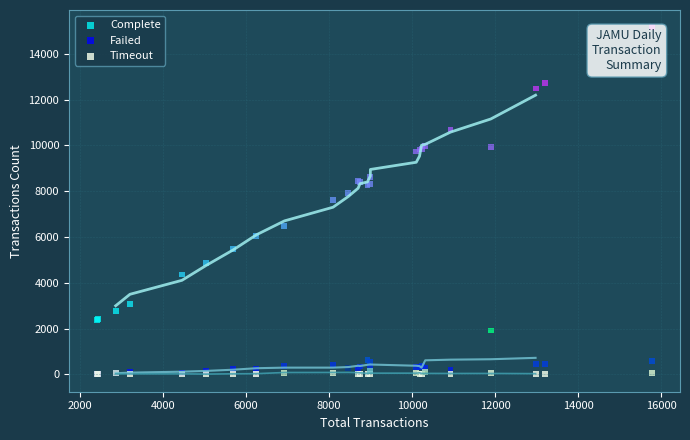

What are all the series names shown in the legend?

Complete, Failed, Timeout